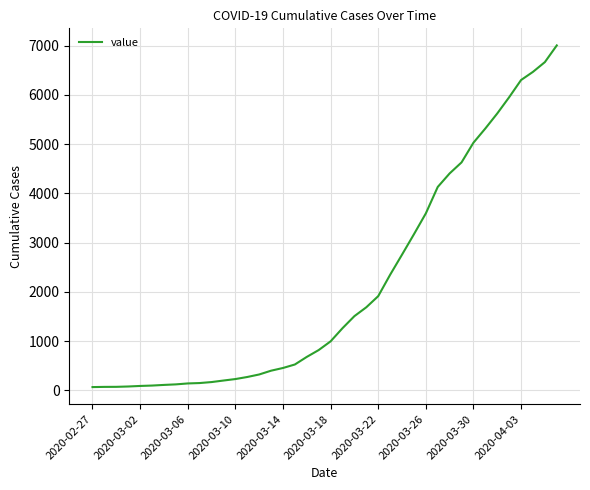

What is the greatest value displayed?

7005